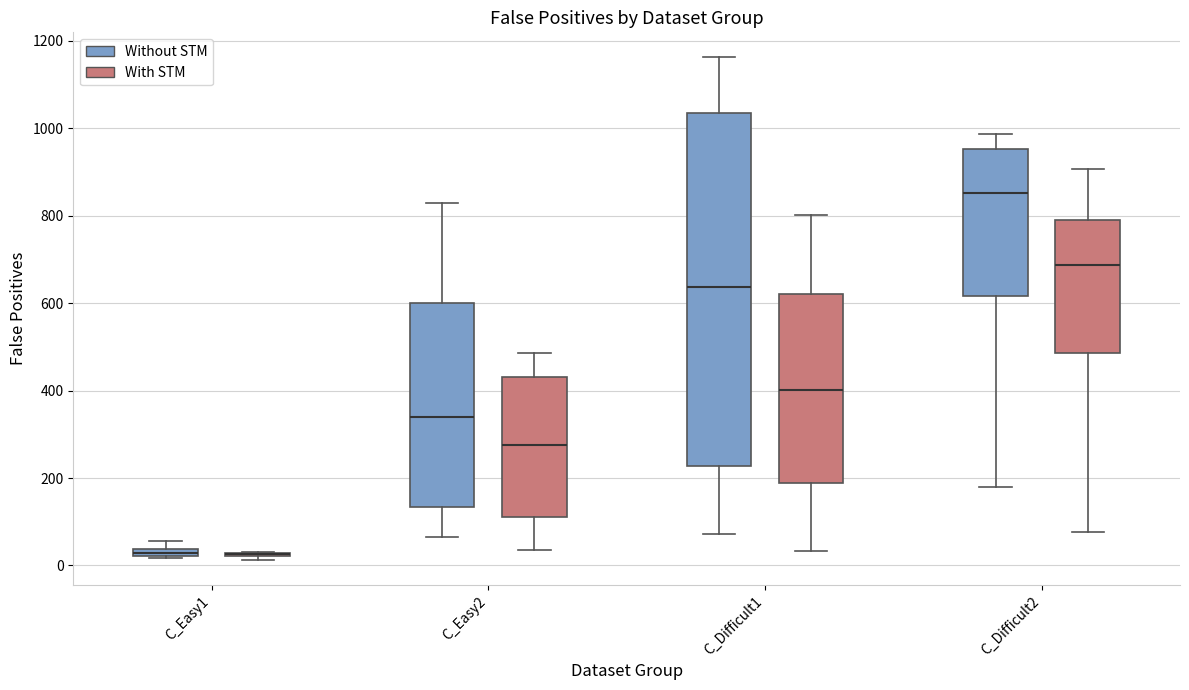

Where is the lower edge of the box for C_Difficult2 (Without STM) on the y-axis? The values are not printed on the chart, so give them approximately, as read against the axis.

620